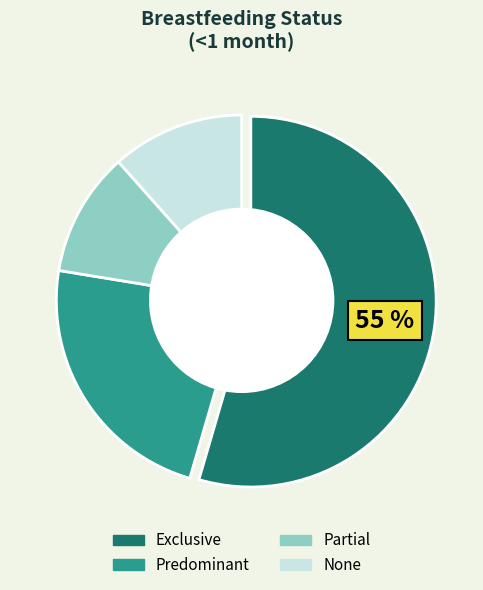

Which slice is the largest?

Exclusive